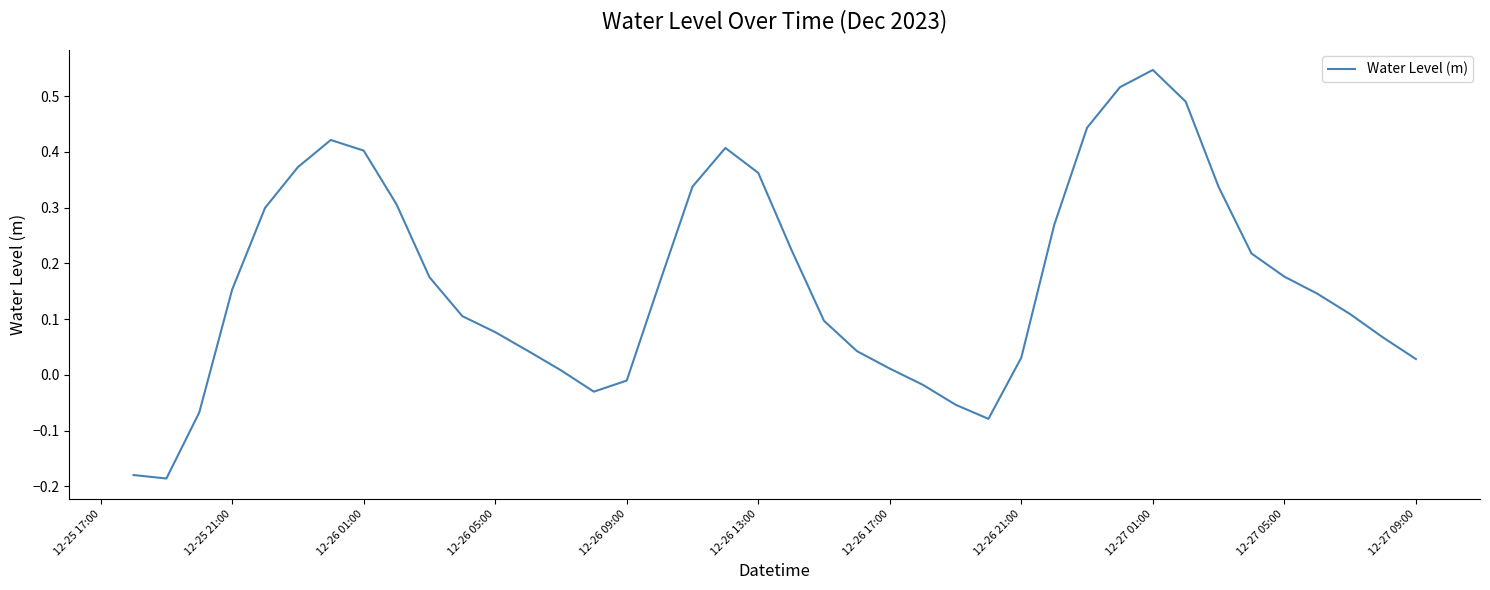

Which has a higher value, 12-27 01:00 or 12-26 05:00?

12-27 01:00